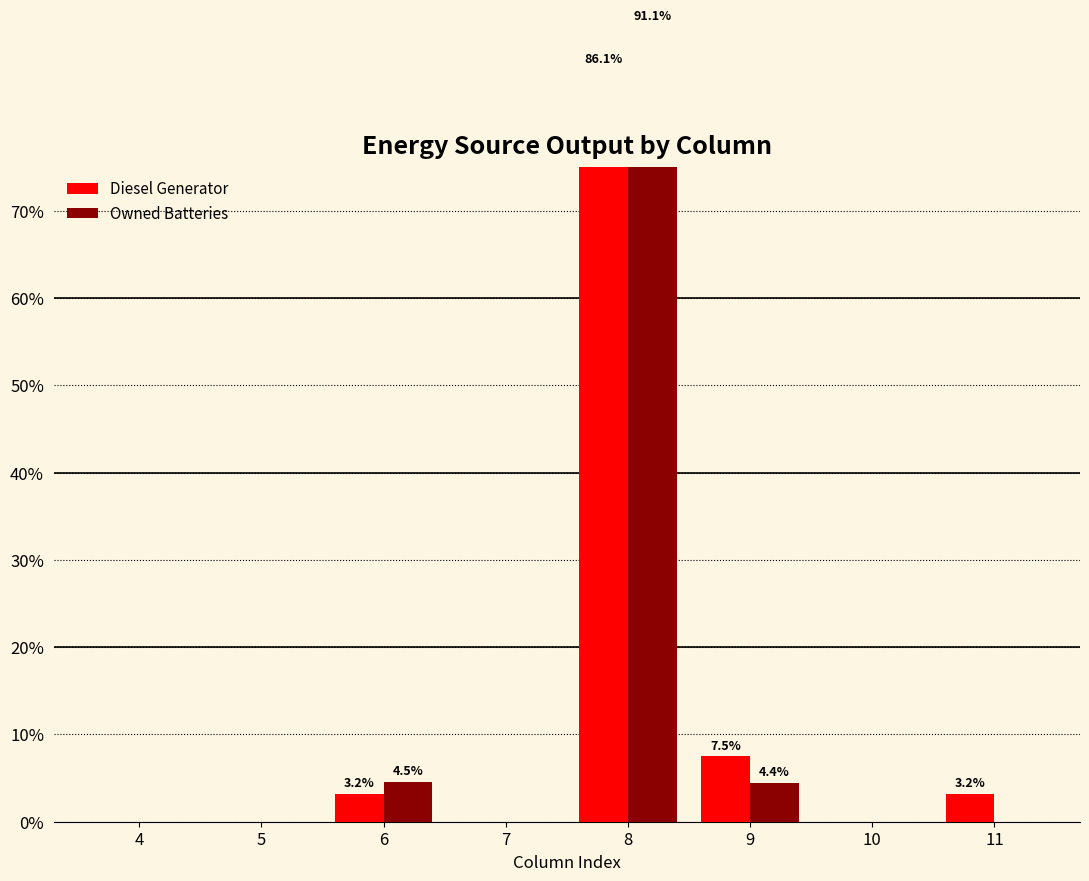

Reading right to left, what are all the values shown in this chart?

Diesel Generator: 3.2	0.0	7.5	86.1	0.0	3.2	0.0	0.0
Owned Batteries: 0.0	0.0	4.4	91.1	0.0	4.5	0.0	0.0